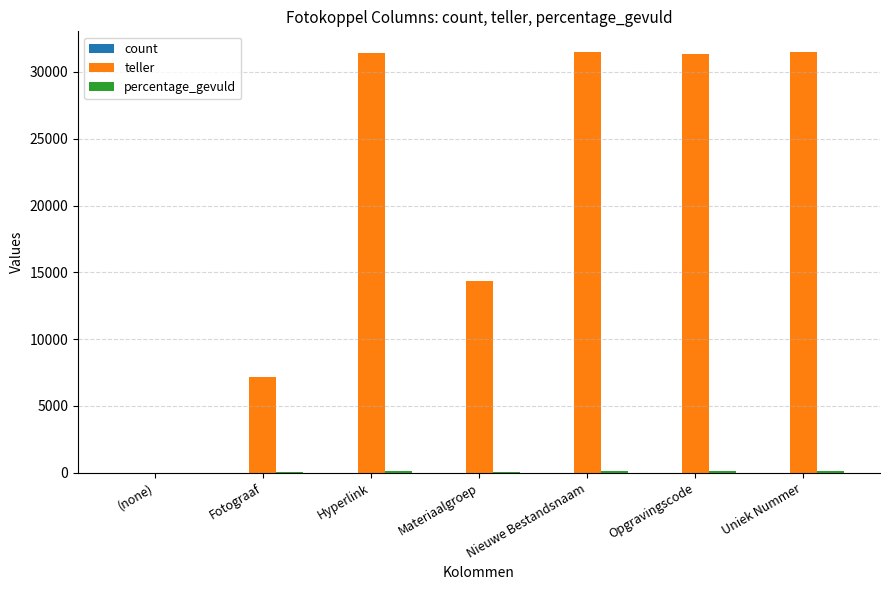

Where does the teller series first go above 31349?

Hyperlink